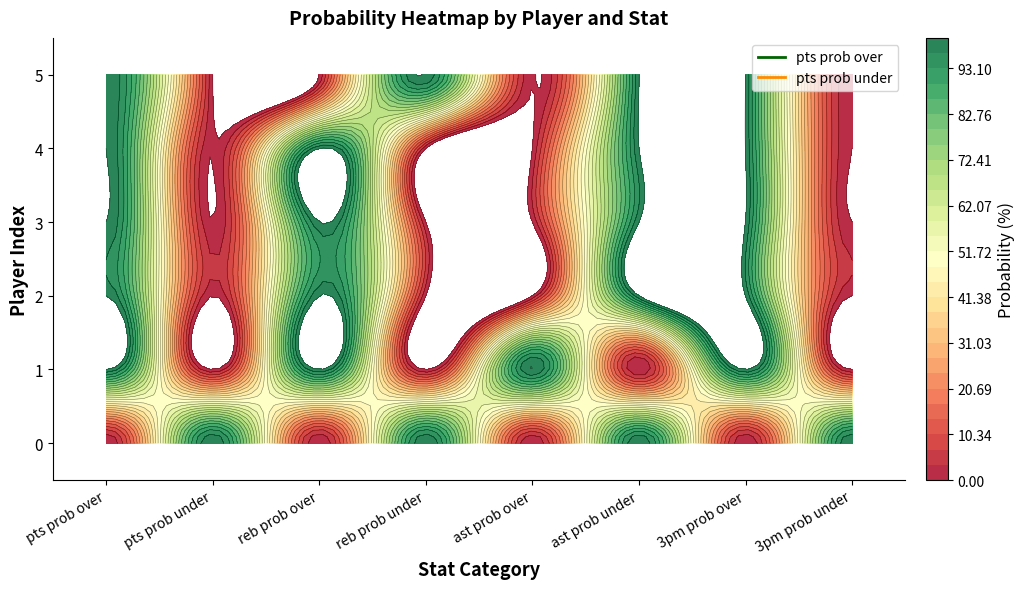

Reading left to right, extract all data points from this chart.

0: 0	100	100	100	100	100
1: 100	0	0	0	0	0
2: 0	100	100	100	100	0
3: 100	0	0	0	0	100
4: 0	100	0	0	0	0
5: 100	0	100	100	100	100
6: 0	100	100	100	100	100
7: 100	0	0	0	0	0